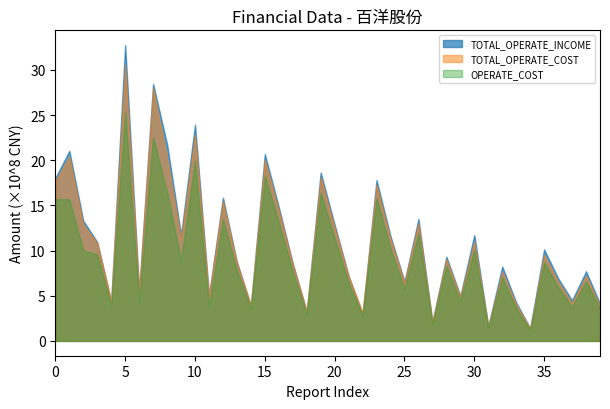

Which series changed the most between 2015-04-22 and 2012-08-17?

TOTAL_OPERATE_INCOME